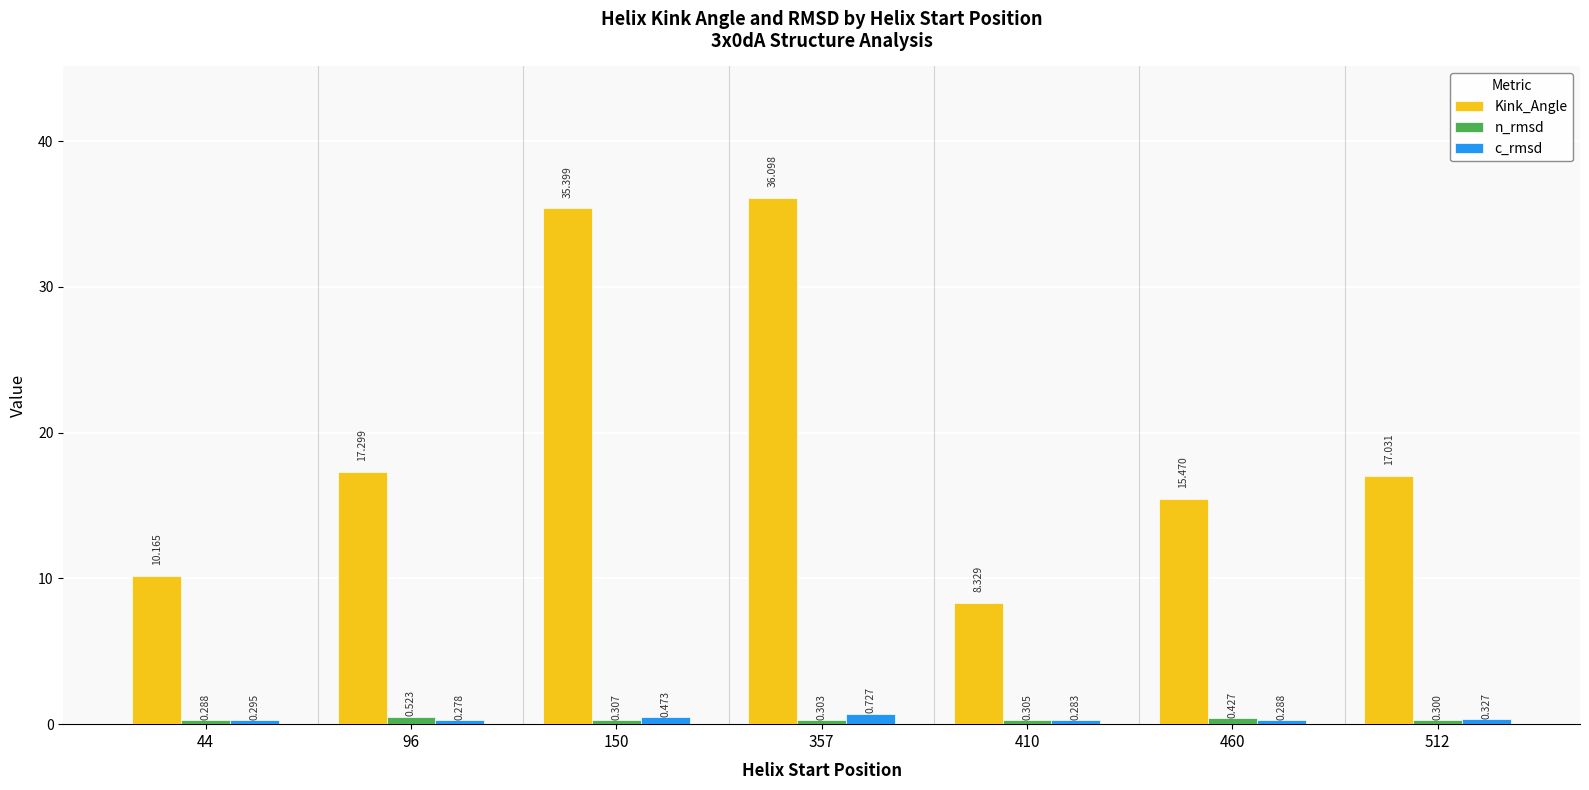

List the labels in order of Kink_Angle value, smallest first.

410, 44, 460, 512, 96, 150, 357